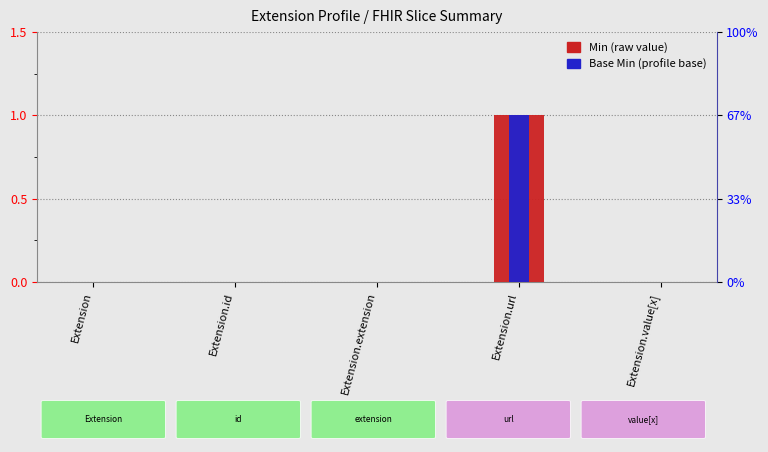

Between Extension.extension and Extension.url, which is larger?

Extension.url